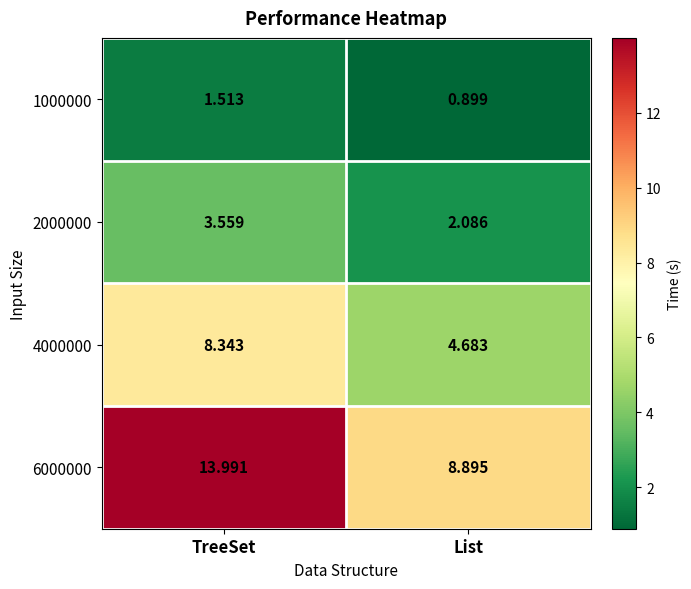

Which category has the lowest value across all series?

List